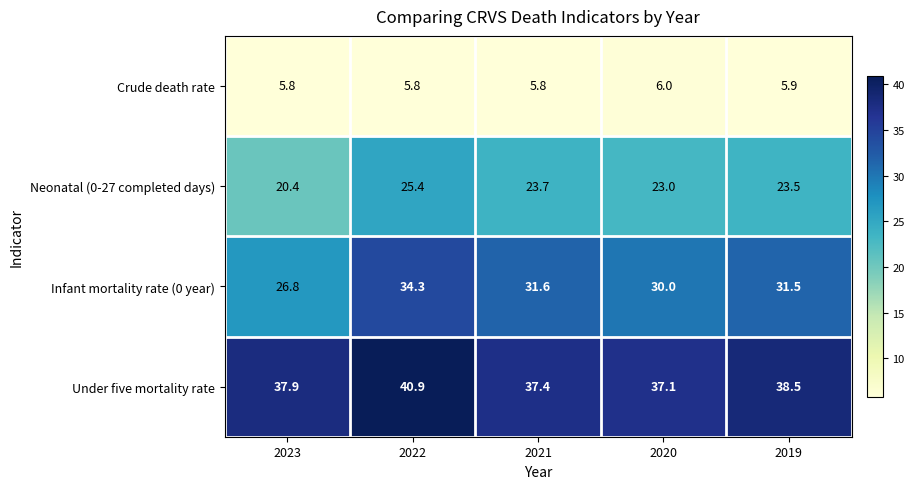

At how many categories does at least one series exceed 35?

5